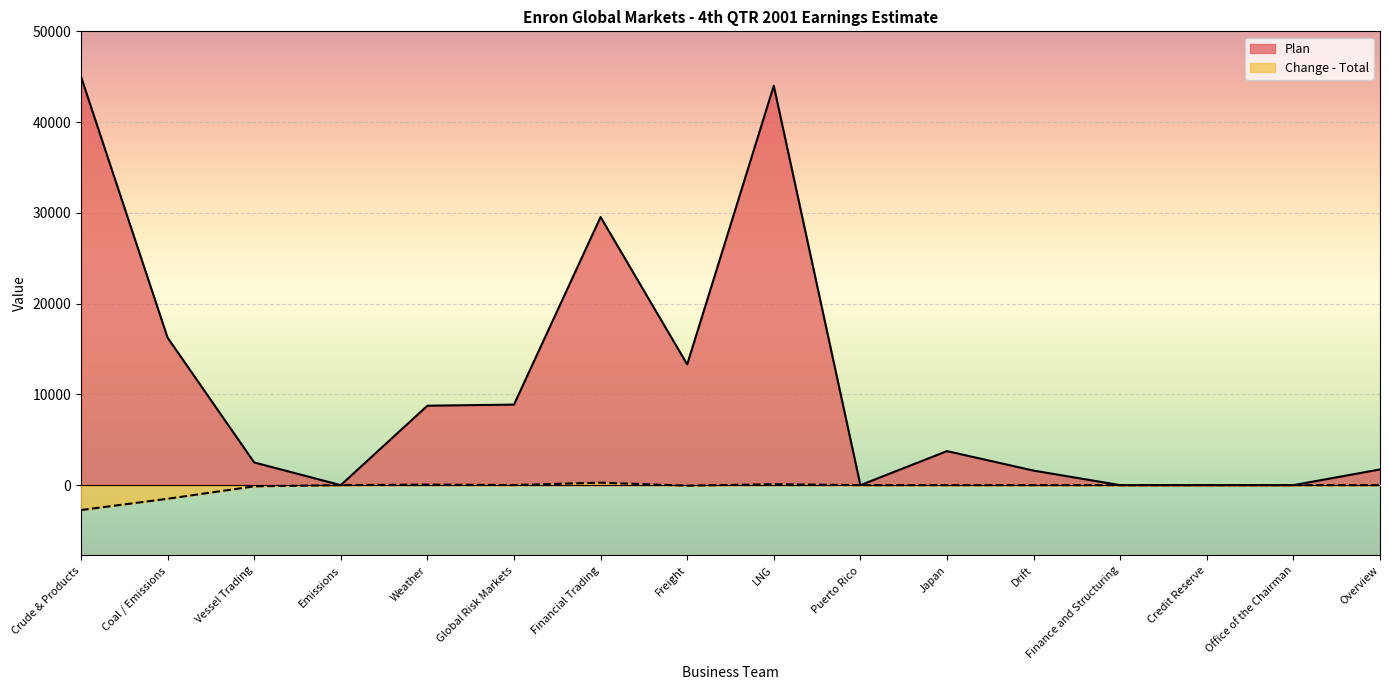

Reading left to right, what are all the values shown in this chart?

Plan: 45000.0	16250.0	2500.0	0.0	8752.6	8875.0	29545.0	13305.5	44000.0	0.0	3750.0	1602.7	0.0	0.0	0.0	1730.7
Change - Total: -2744.0	-1501.8	-131.0	0.0	64.0	12.0	271.0	-59.1	105.0	0.0	0.0	0.0	0.0	0.0	0.0	0.0